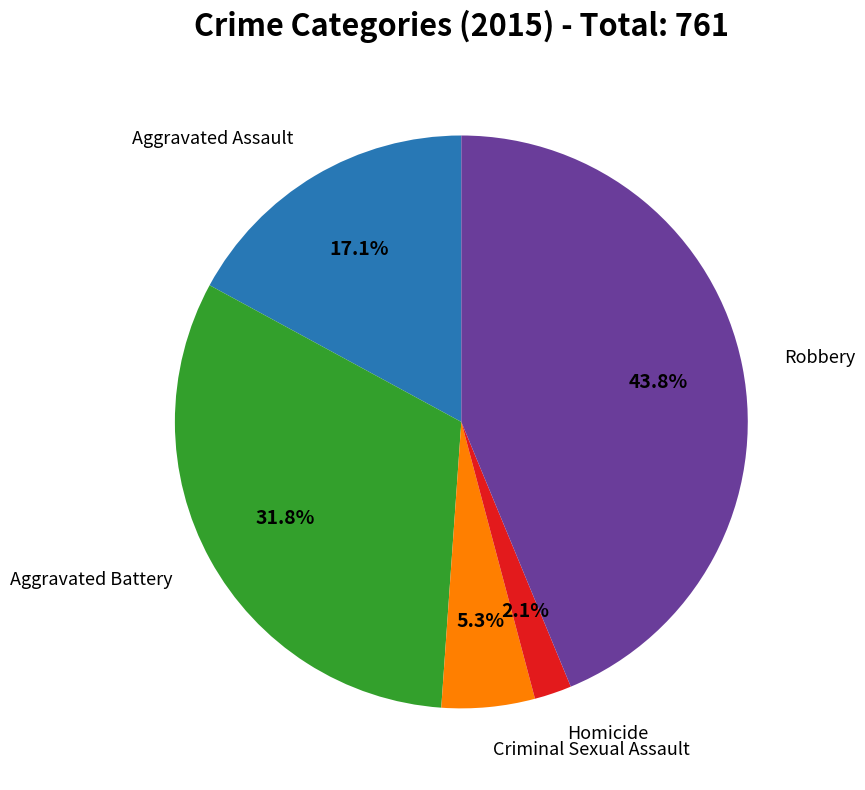

Does any single category account for the majority?

No